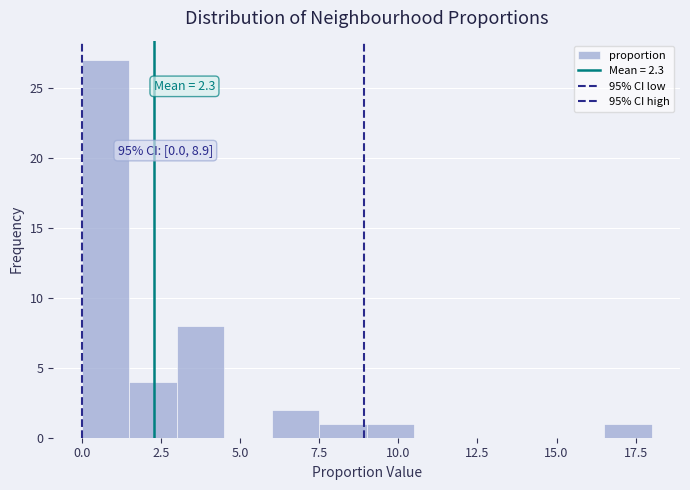

Around what value on the x-axis is the tallest bar? Give the approximate position of its centre, as read against the axis.

1.0